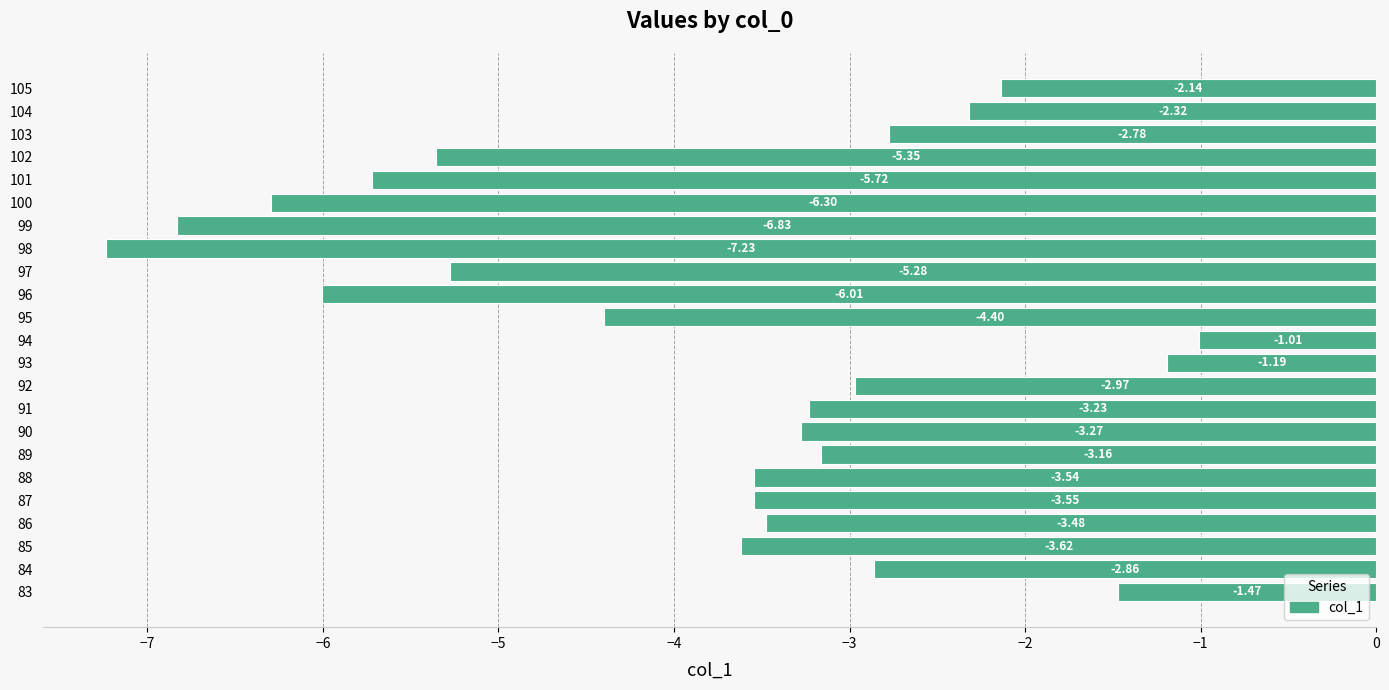

What is the smallest value displayed?

-7.2